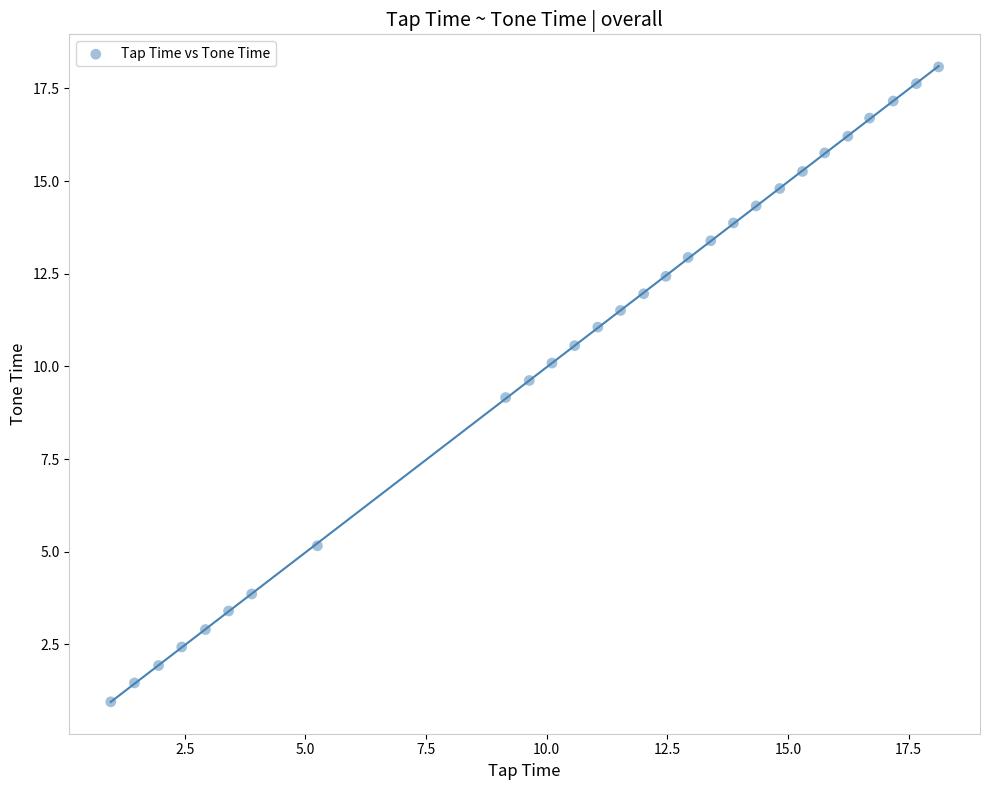

What is the range of X values (max minus min)?

17.2